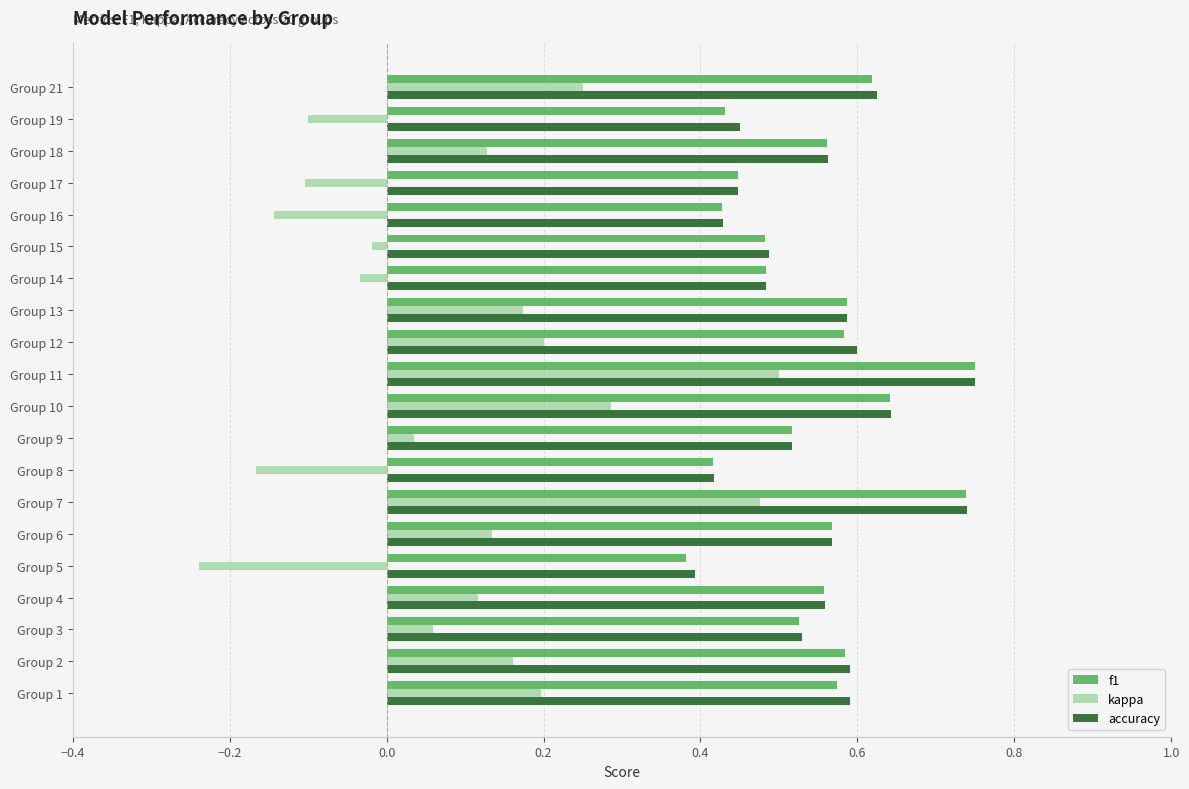

What is the sum of all f1 values?

10.9